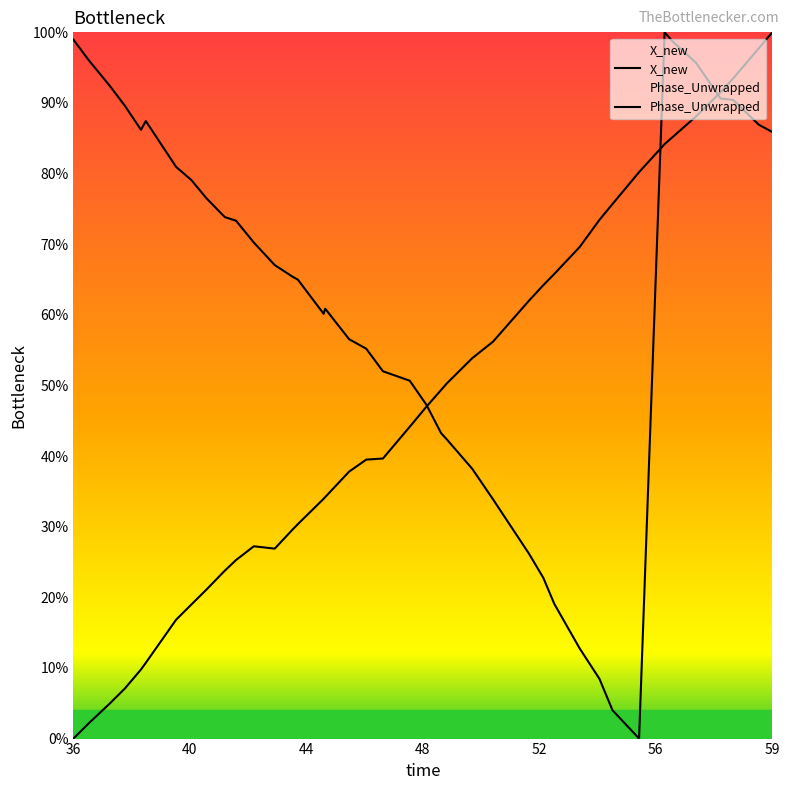

Rank the series by their average value, from highest to lowest.

Phase_Unwrapped, X_new